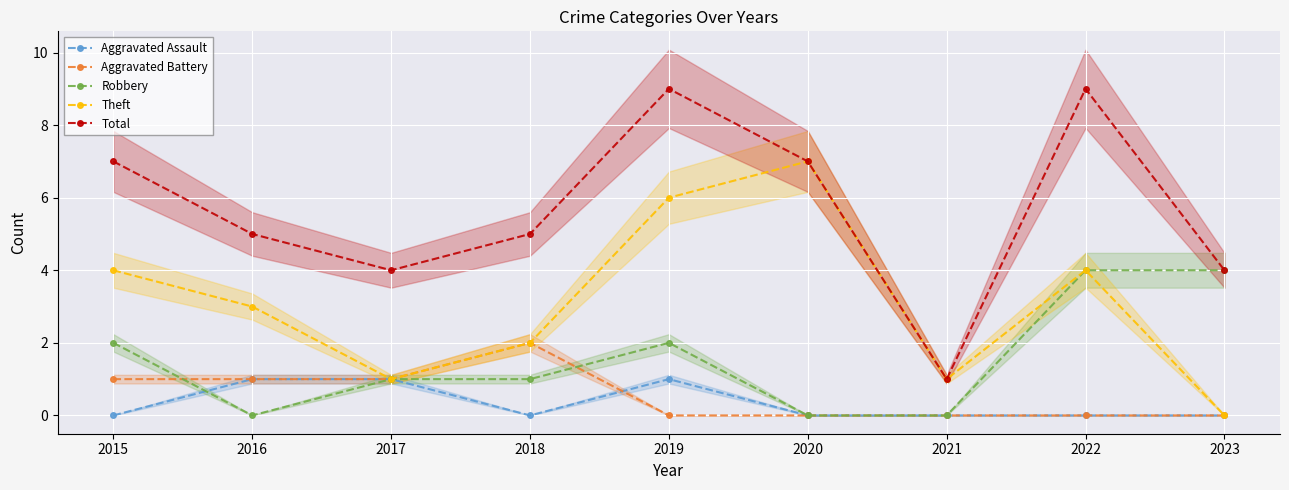

How many times do Robbery and Aggravated Battery cross each other?

2